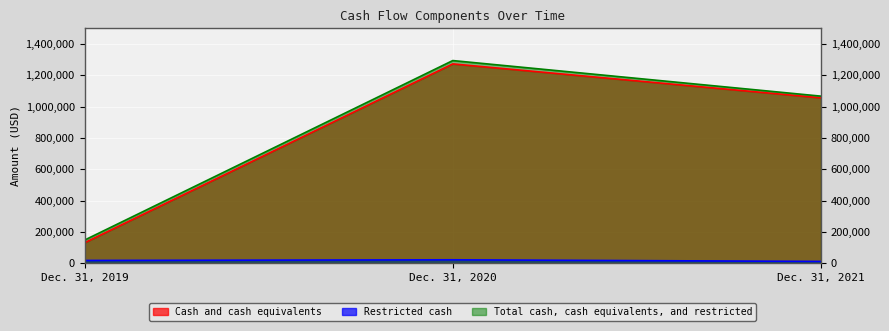

True or false: Total cash, cash equivalents, and restricted has a value of 53707 at Dec. 31, 2019.

False